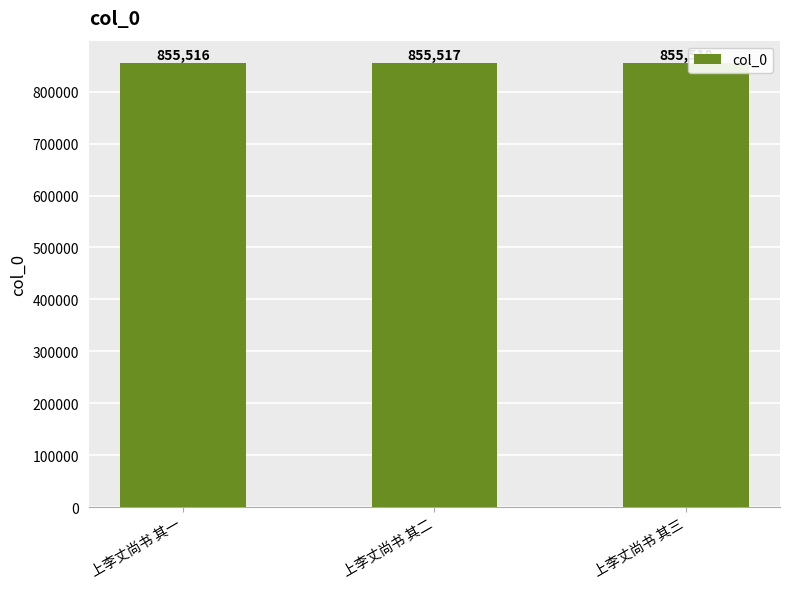

How many categories are shown in the chart?

3